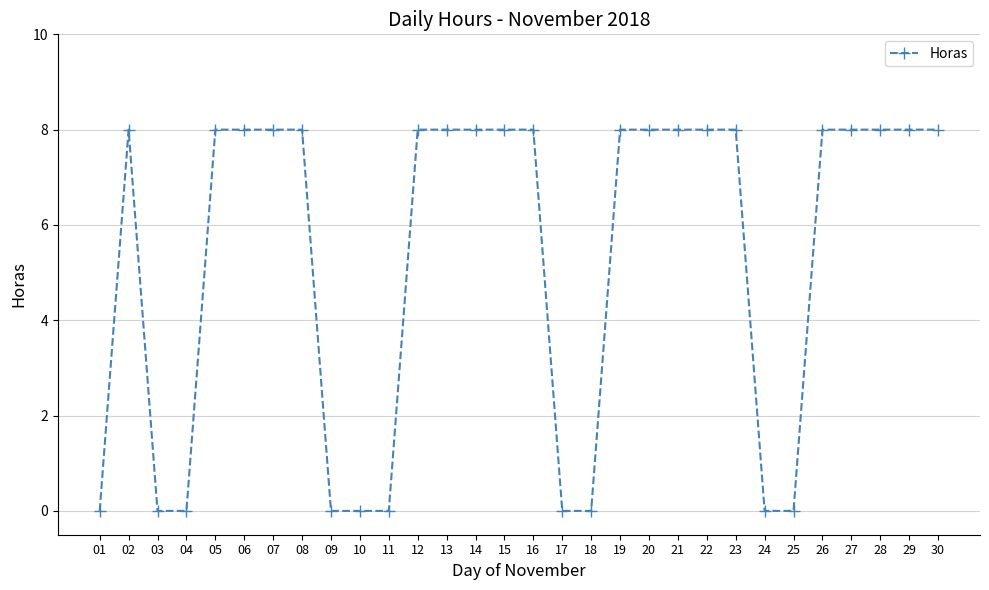

What is the value of the 28th point from the left?

8